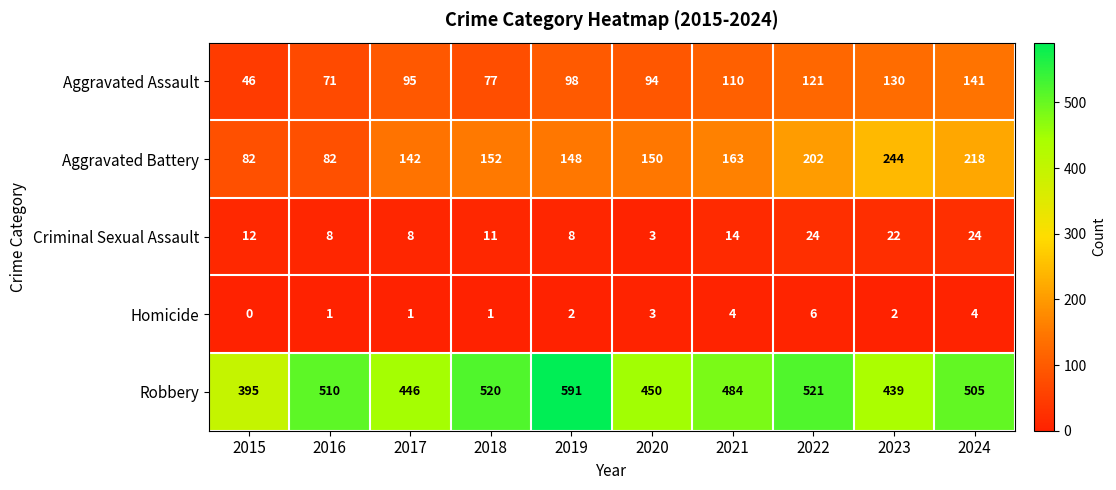

What is the total value across all series at 2015?

535